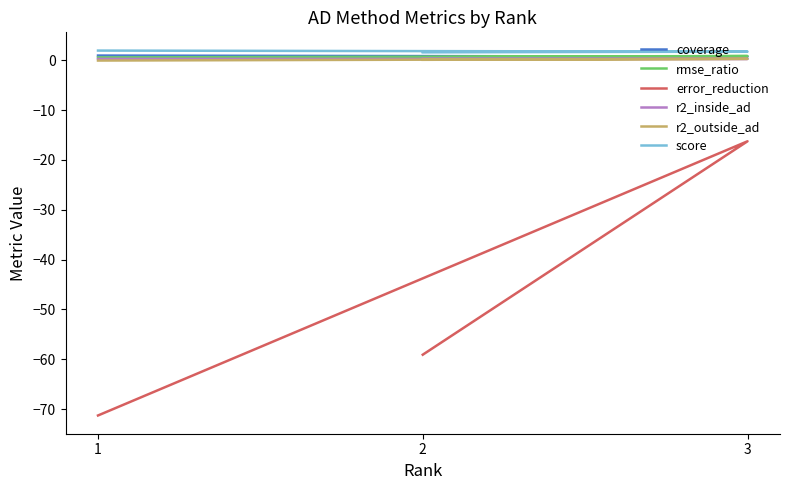

The r2_inside_ad series shows 0.3 at 2. True or false?

True